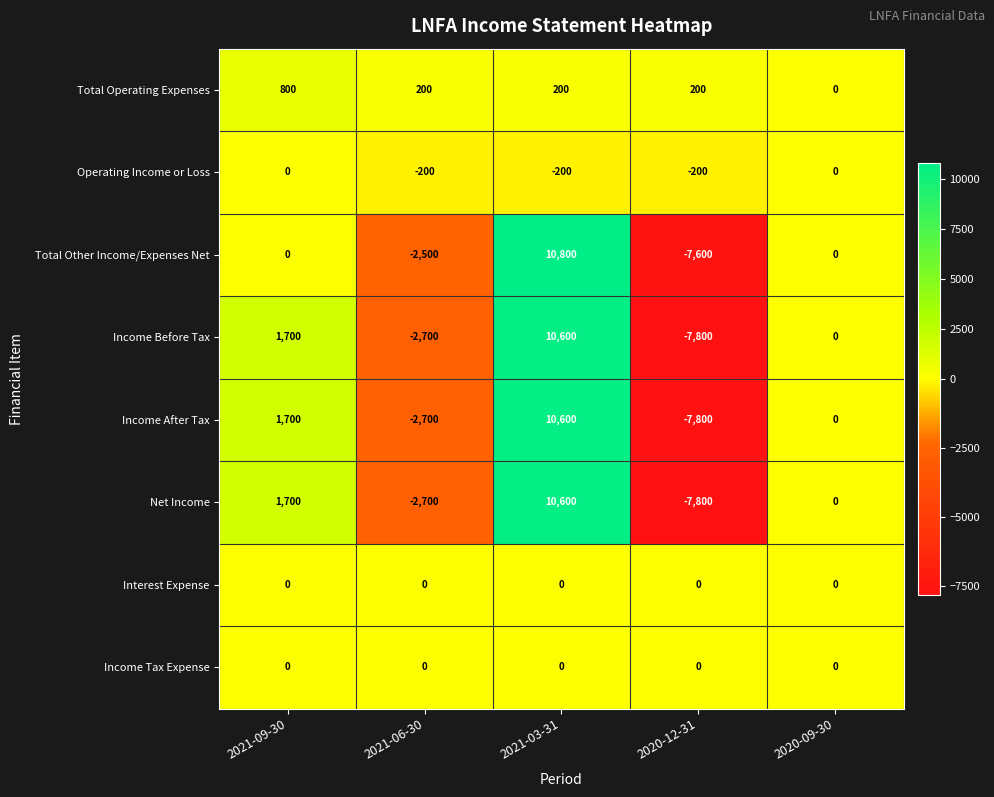

What value does the Income Before Tax series have at 2020-12-31, to the nearest 100?

-7800